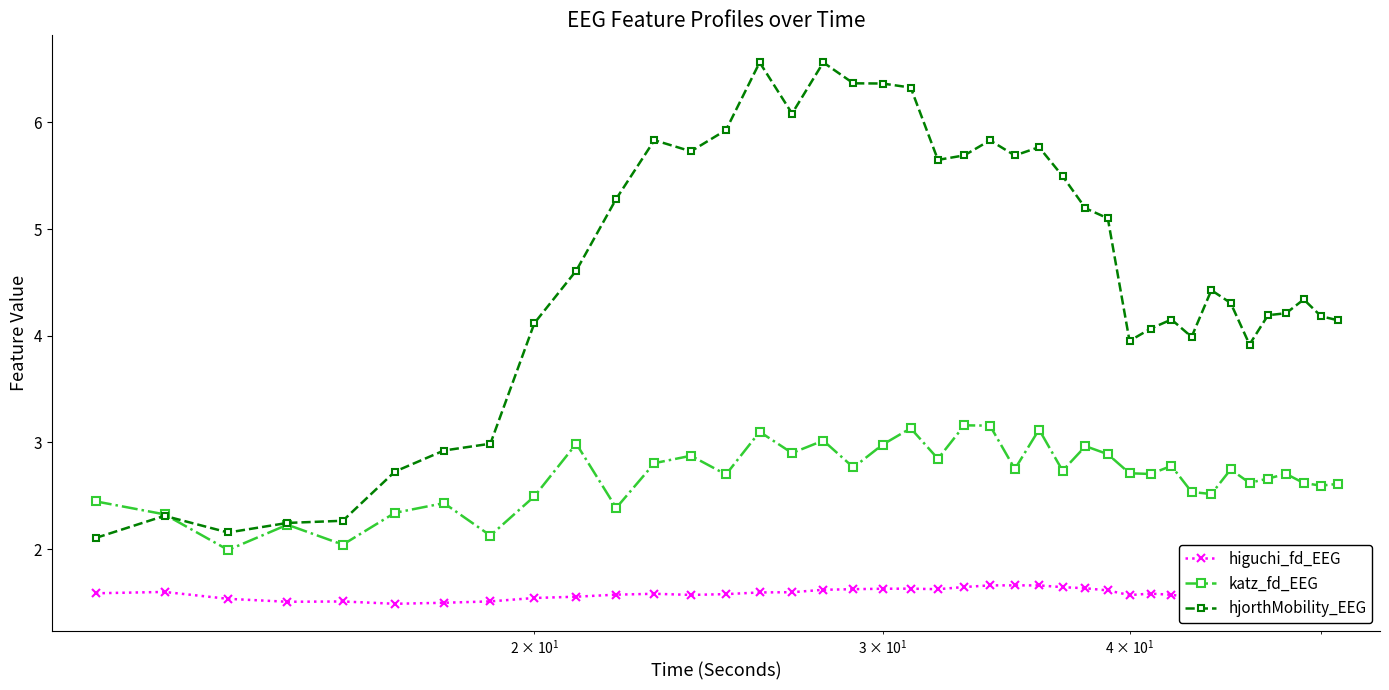

What is the smallest value displayed?

1.5